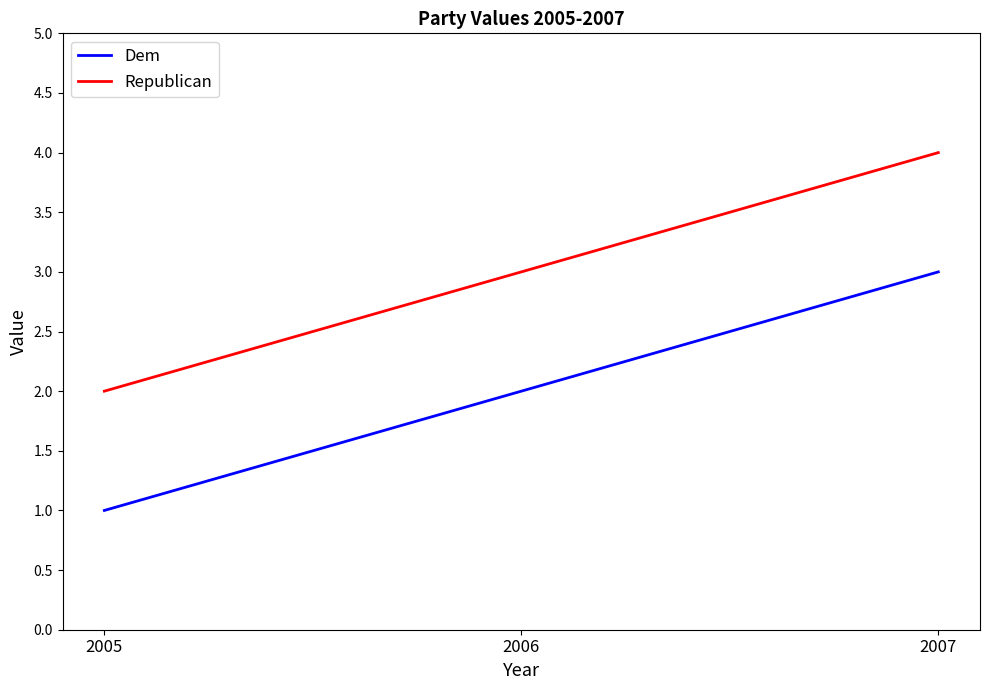

At how many categories does at least one series exceed 1?

3